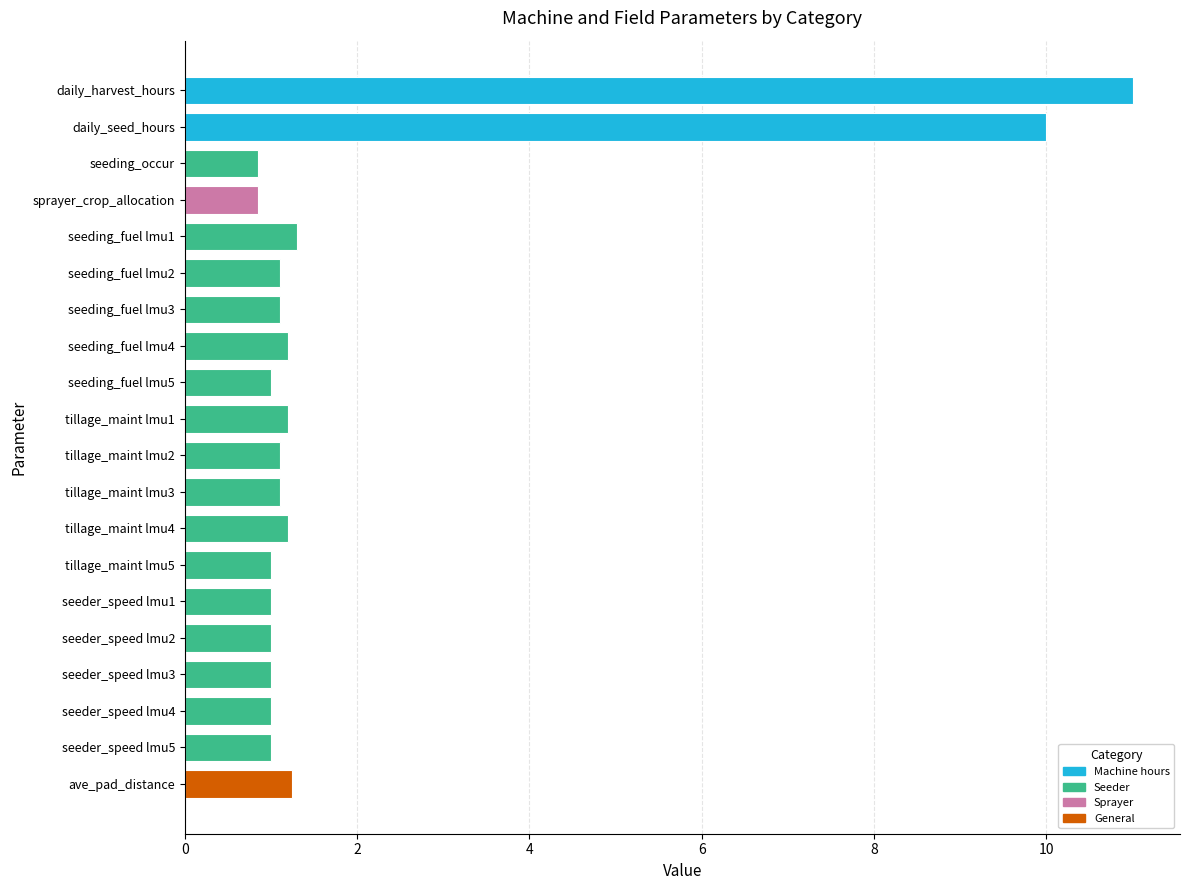

List the labels in order of value, largest first.

daily_harvest_hours, daily_seed_hours, seeding_fuel lmu1, ave_pad_distance, seeding_fuel lmu4, tillage_maint lmu1, tillage_maint lmu4, seeding_fuel lmu2, seeding_fuel lmu3, tillage_maint lmu2, tillage_maint lmu3, seeding_fuel lmu5, tillage_maint lmu5, seeder_speed lmu1, seeder_speed lmu2, seeder_speed lmu3, seeder_speed lmu4, seeder_speed lmu5, seeding_occur, sprayer_crop_allocation